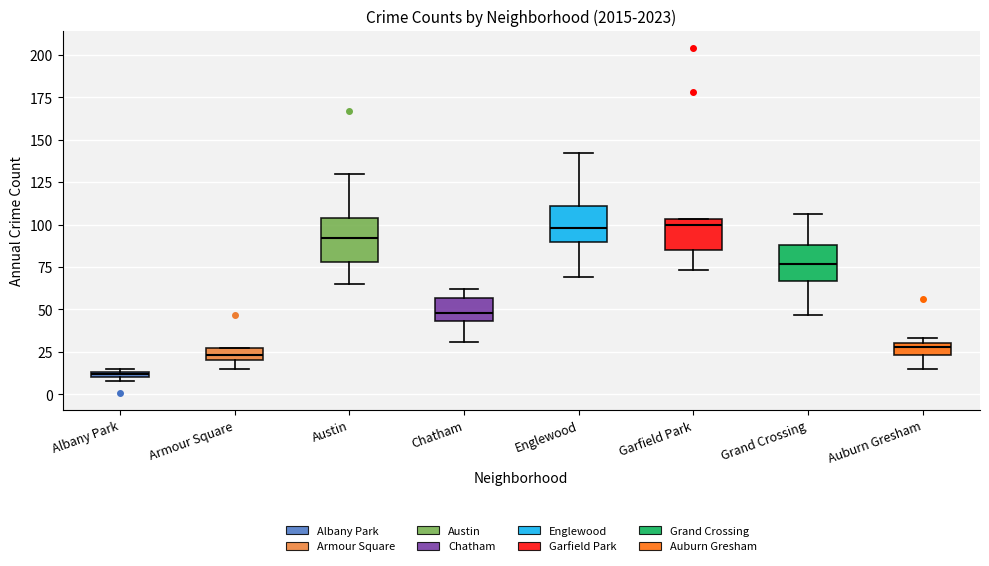

Which box has the lowest median line?

Albany Park